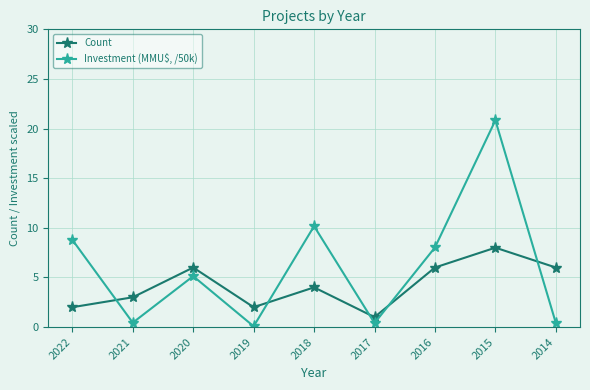

How many interior local valleys does the Investment (MMU$, /50k) series have?

3